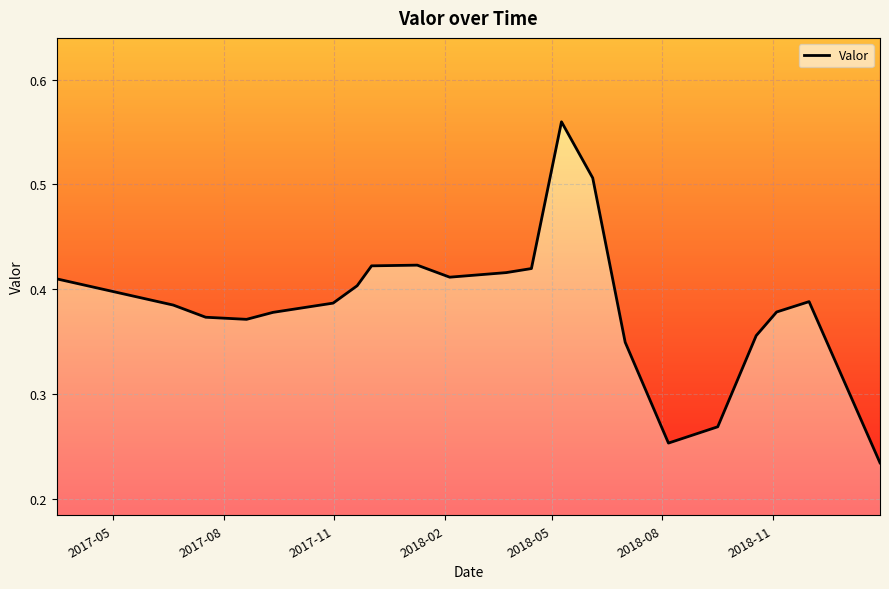

What is the value of the 13th point from the left?

0.6